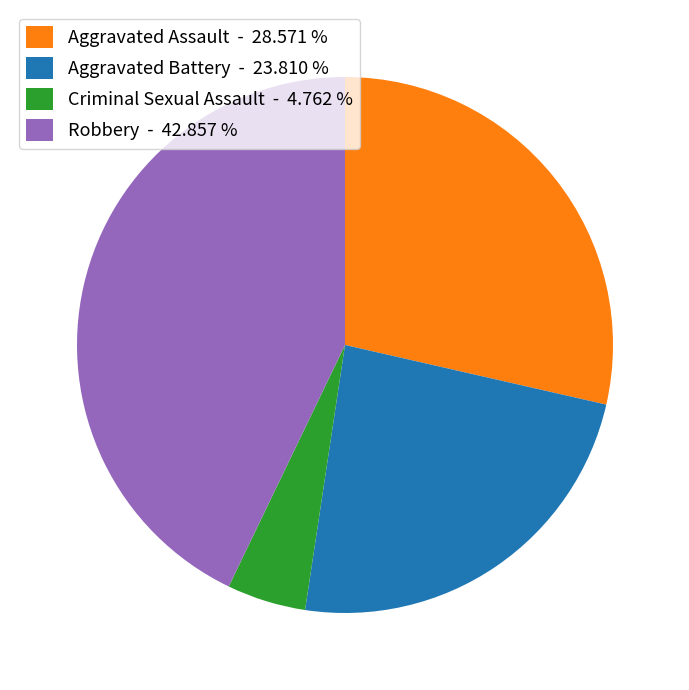

Which category has the smallest portion of the pie?

Criminal Sexual Assault - 4.762 %